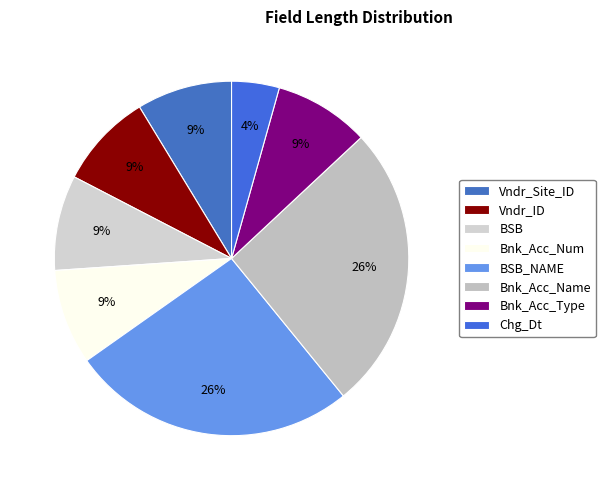

Which slice is the smallest?

Chg_Dt